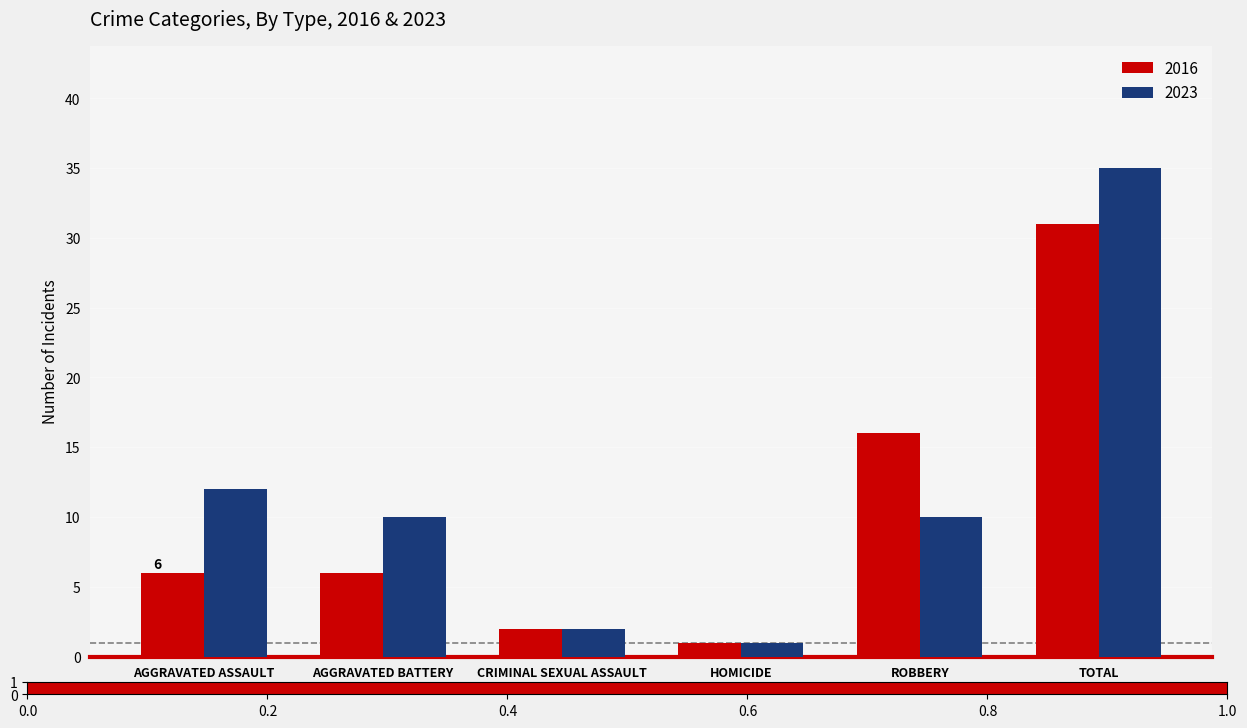

At which category is the sum across all series the highest?

TOTAL